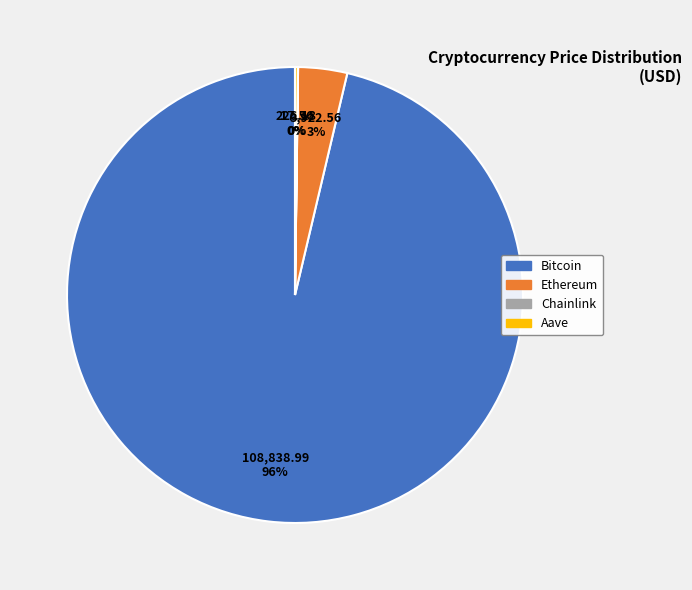

Between Bitcoin and Ethereum, which is larger?

Bitcoin